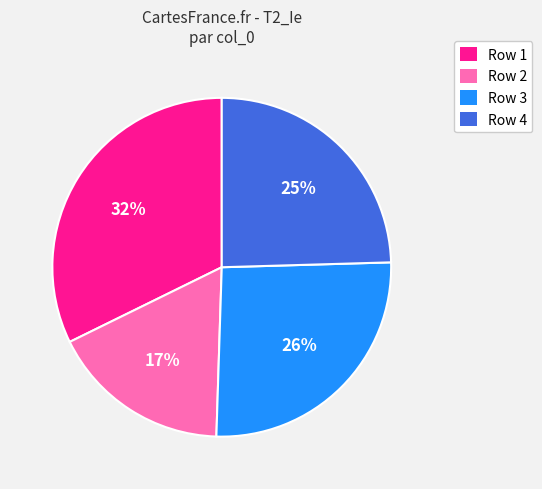

What percentage is the Row 1 slice, to the nearest percent?

32%